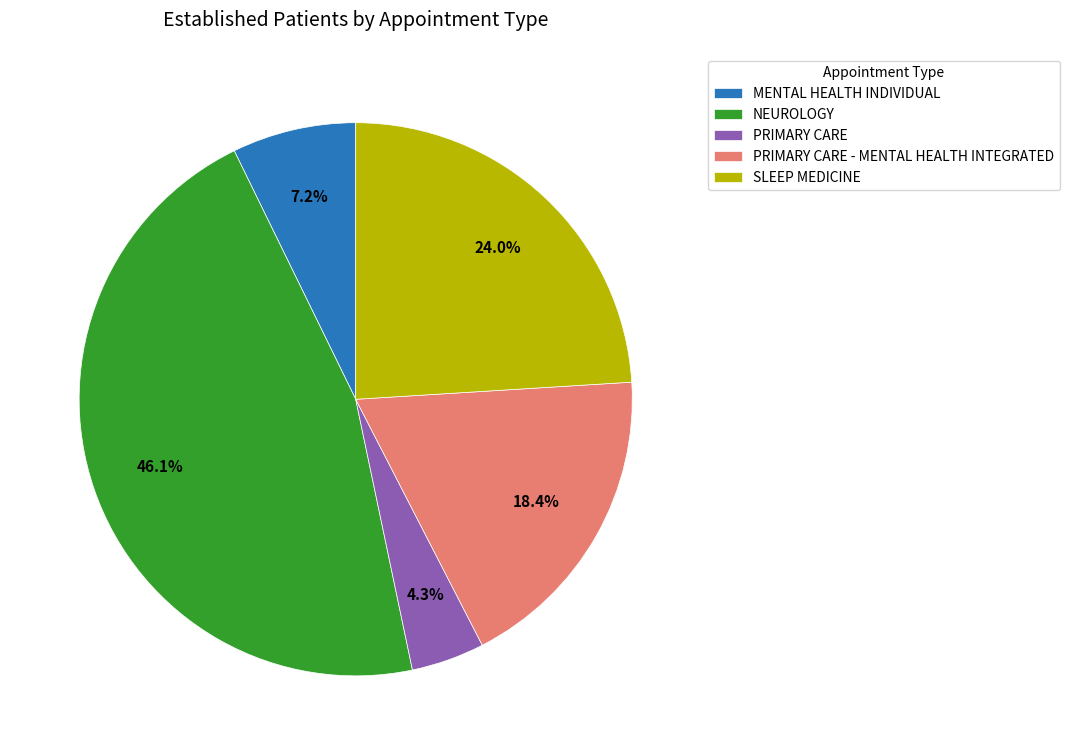

The NEUROLOGY slice represents 57% of the pie. True or false?

False